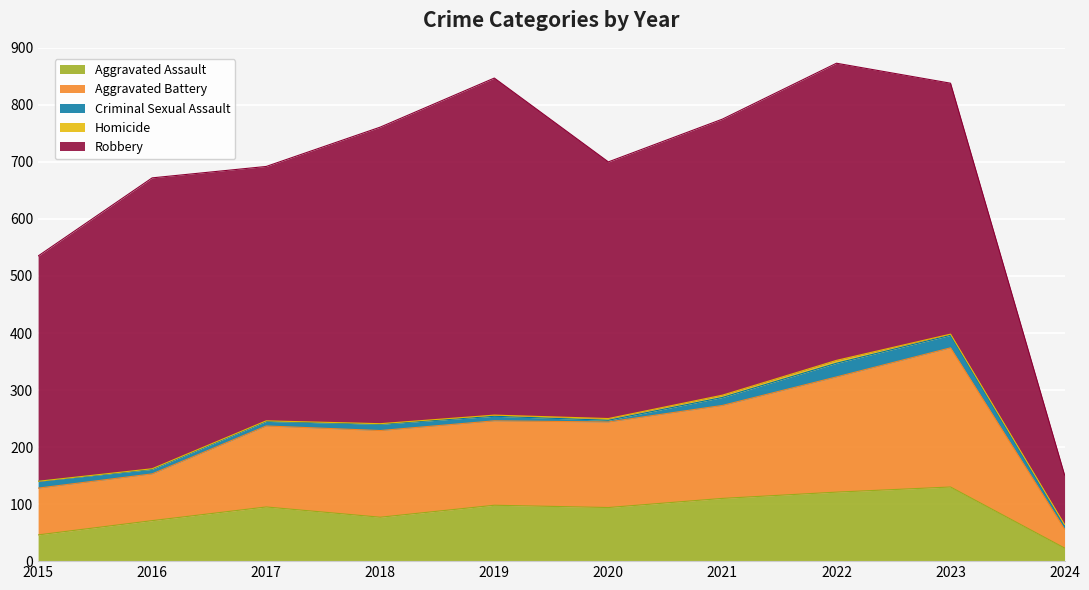

True or false: Aggravated Assault and Criminal Sexual Assault intersect in this chart.

False